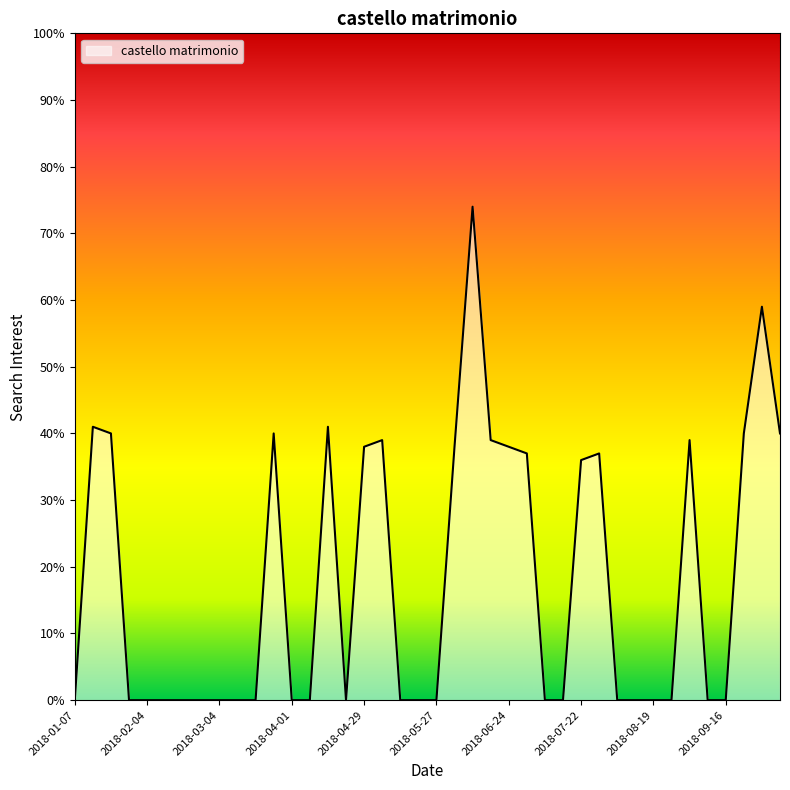

What is the greatest value displayed?

74